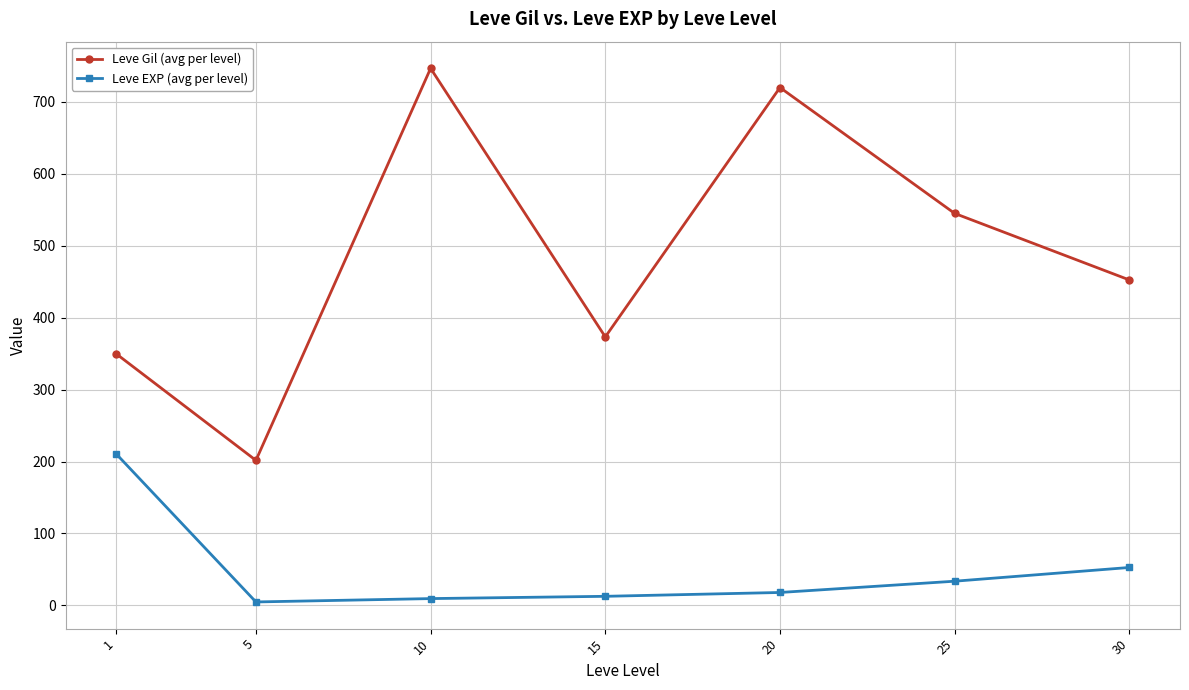

Is it true that Leve Gil (avg per level) equals 720.0 at 20?

True